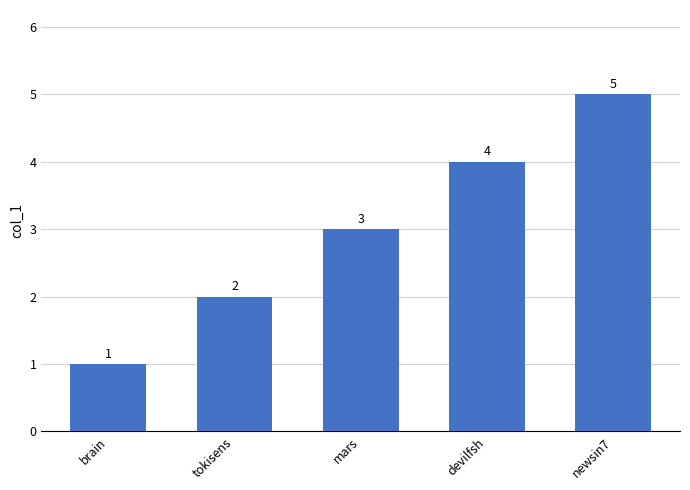

Count the number of categories in the chart.

5